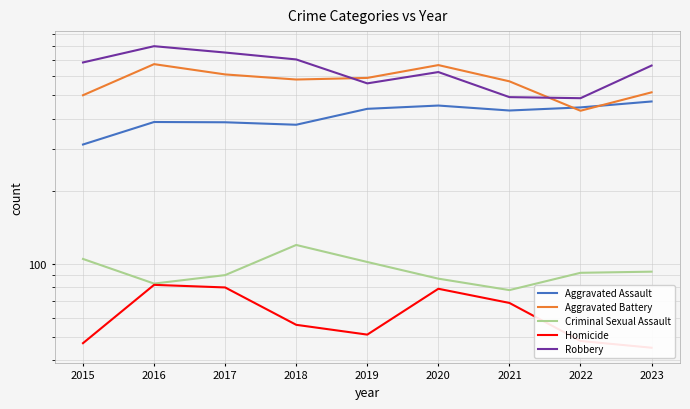

True or false: Homicide and Criminal Sexual Assault intersect in this chart.

False